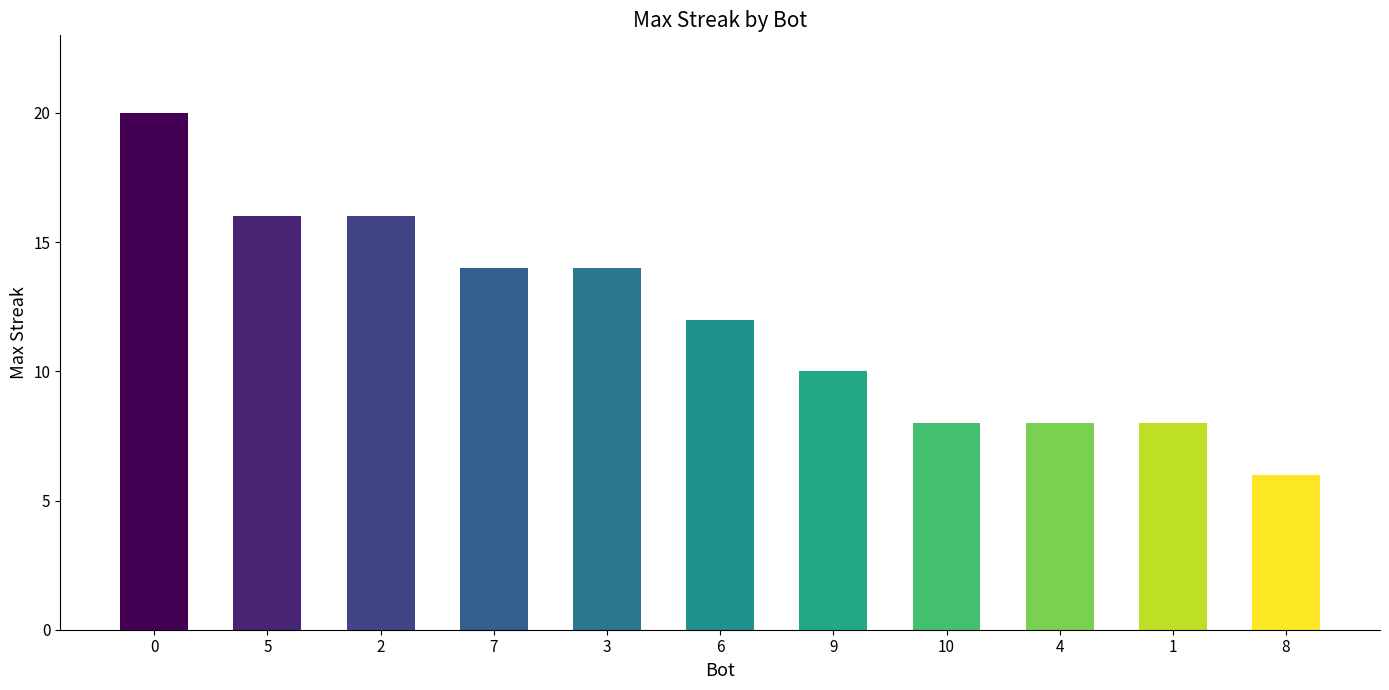

What is the value of the 1st bar from the left?

20